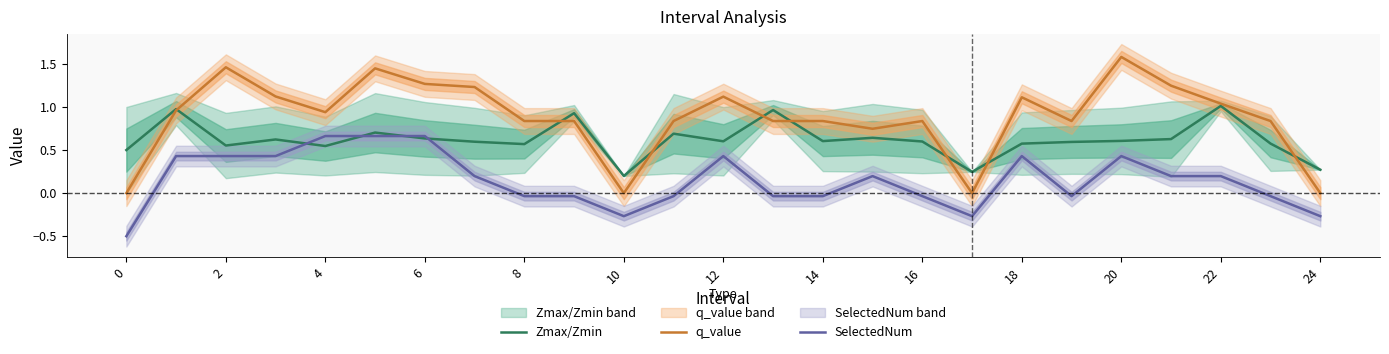

What is the greatest value displayed?

1.6